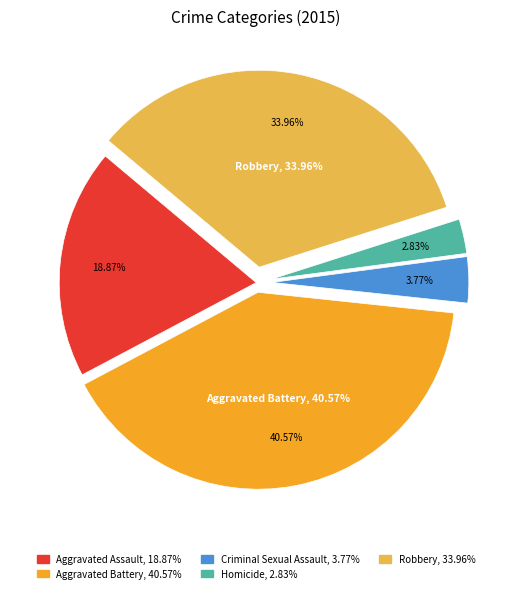

How many segments does this pie chart have?

5